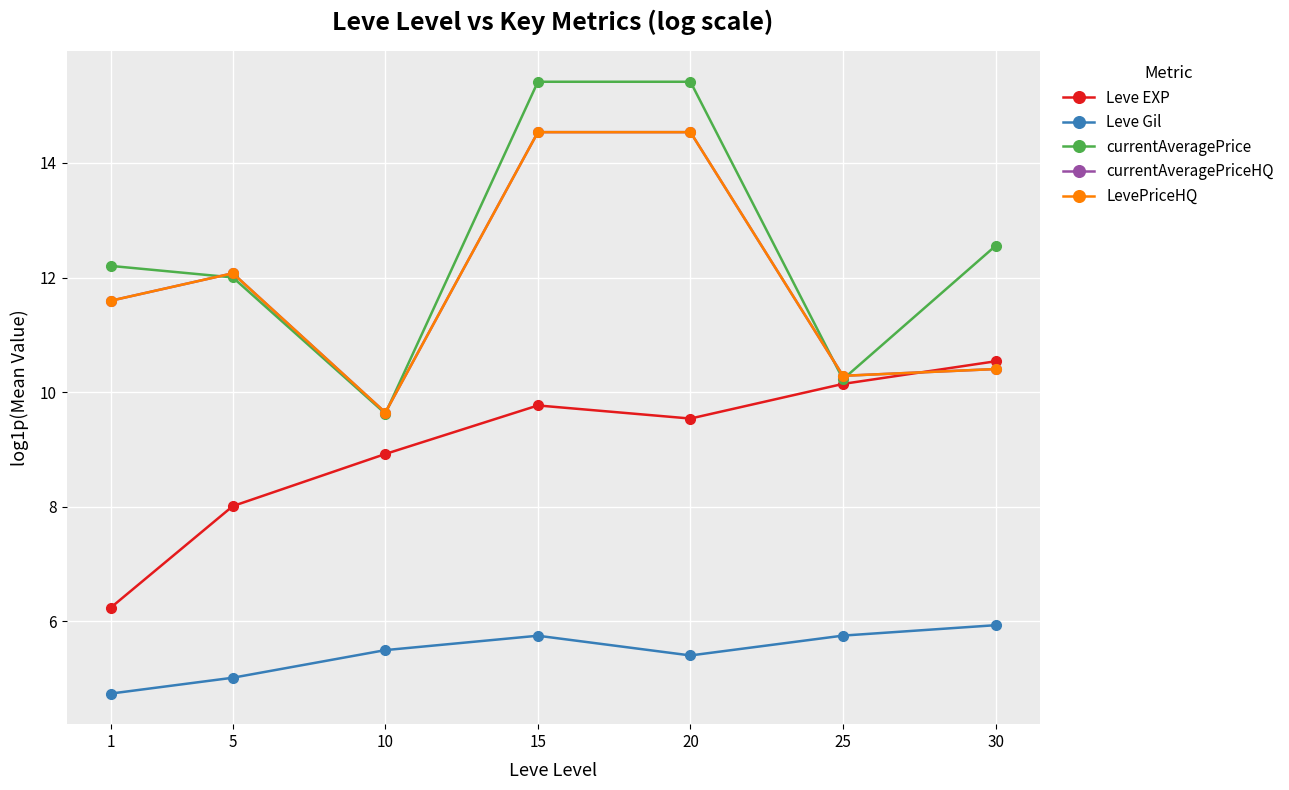

Is this an area chart (filled region under the line)?

No